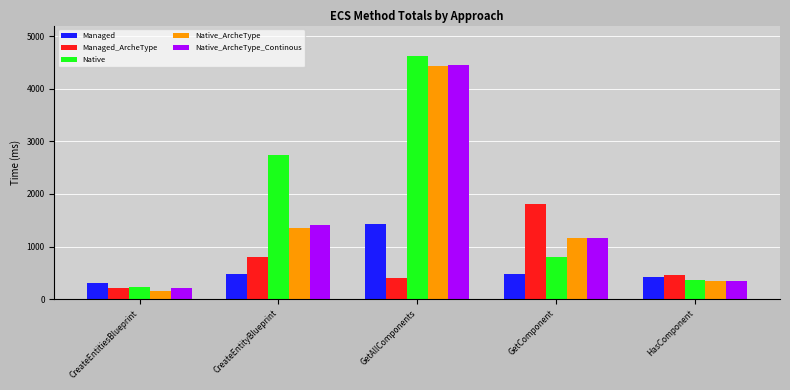

Is it true that Native equals 1484.5 at CreateEntityBlueprint?

False